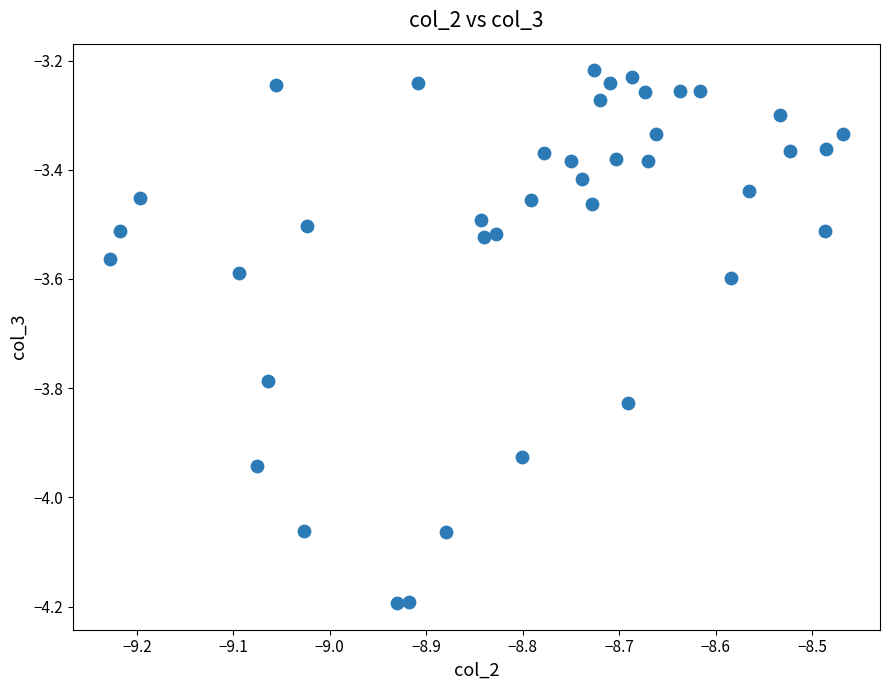

What is the range of X values (max minus min)?

0.8